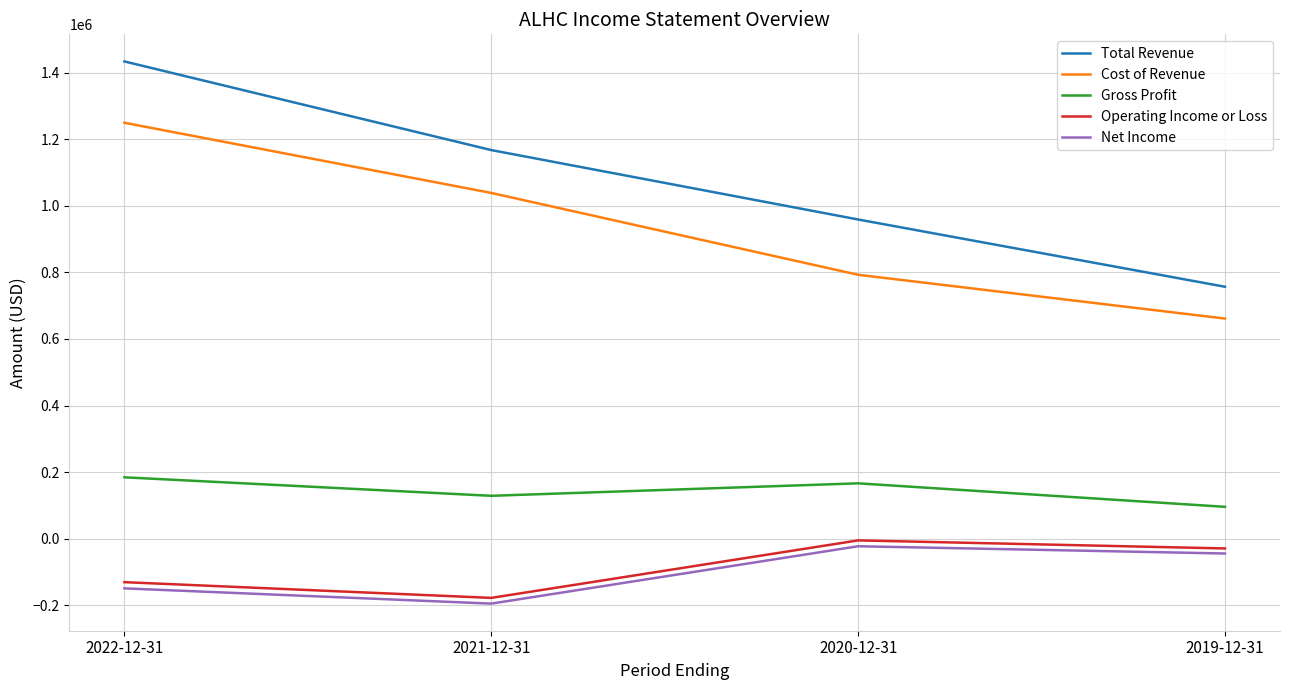

How many Total Revenue values are between 959200 and 1434200?

3